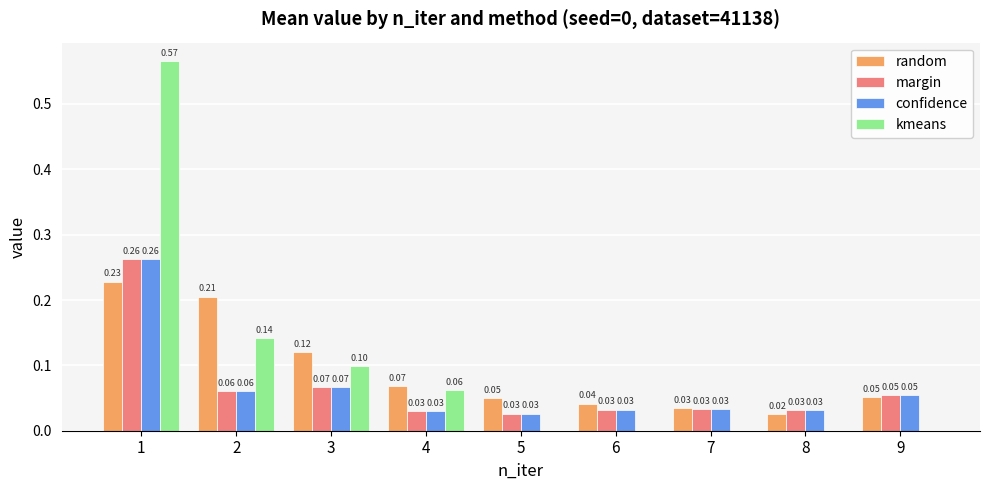

At which category is the sum across all series the highest?

1